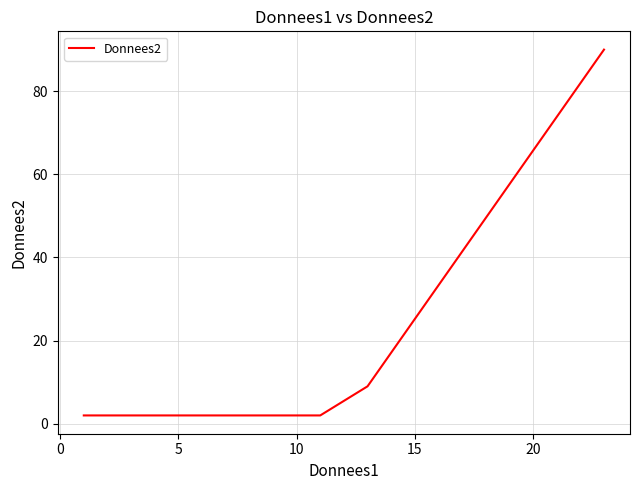

True or false: there are more than 0 points higher than both neighbors.

False